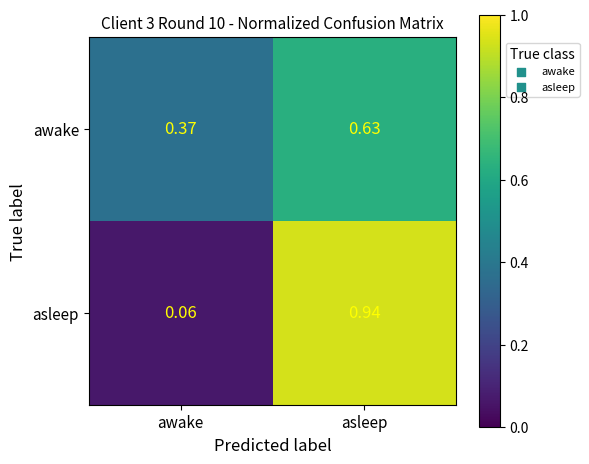

Which series has the largest range (max minus min)?

asleep